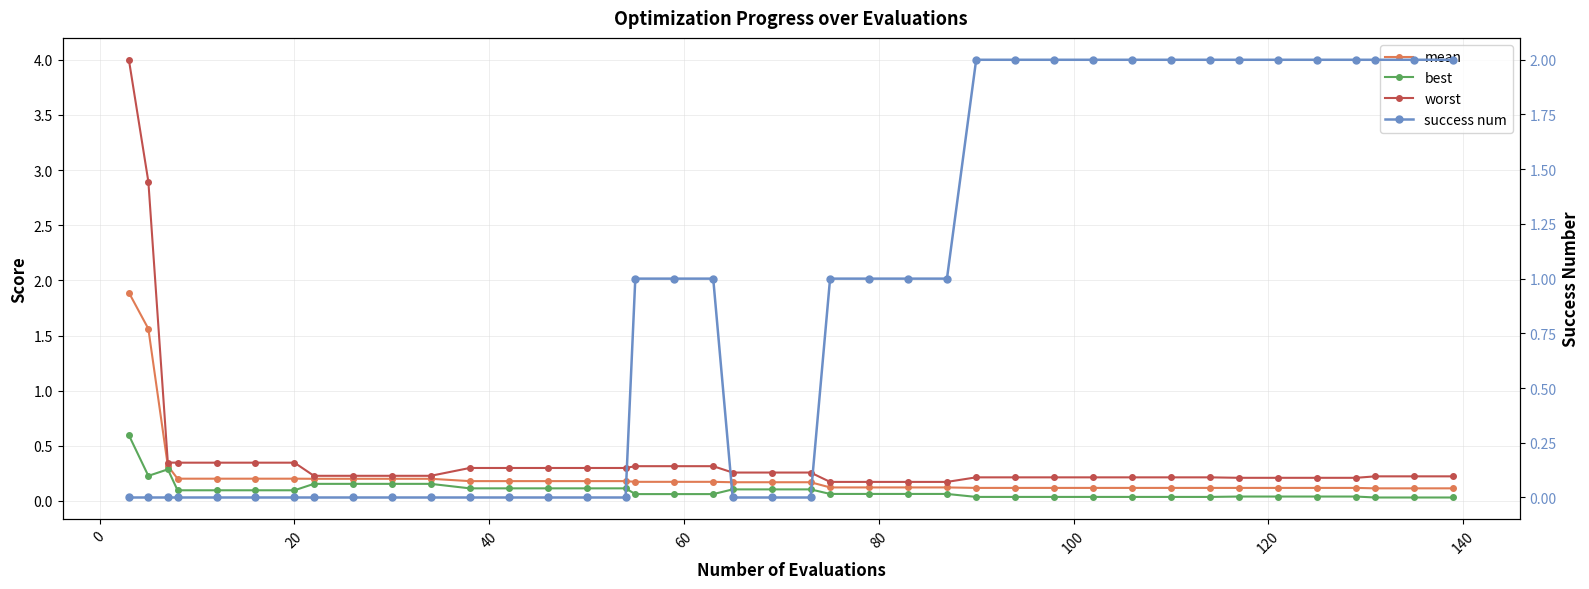

Which series has the largest total across all categories?

success num